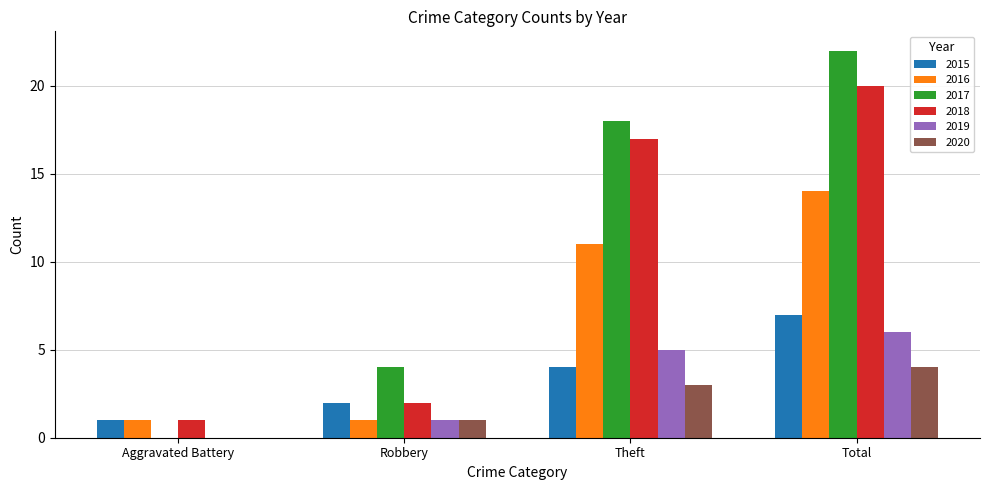

Reading left to right, what are all the values shown in this chart?

2015: Aggravated Battery=1	Robbery=2	Theft=4	Total=7
2016: Aggravated Battery=1	Robbery=1	Theft=11	Total=14
2017: Aggravated Battery=0	Robbery=4	Theft=18	Total=22
2018: Aggravated Battery=1	Robbery=2	Theft=17	Total=20
2019: Aggravated Battery=0	Robbery=1	Theft=5	Total=6
2020: Aggravated Battery=0	Robbery=1	Theft=3	Total=4